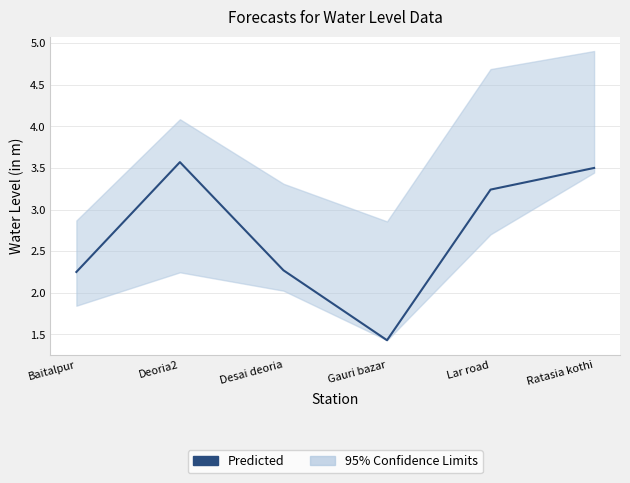

What position from the left is Lar road?

5